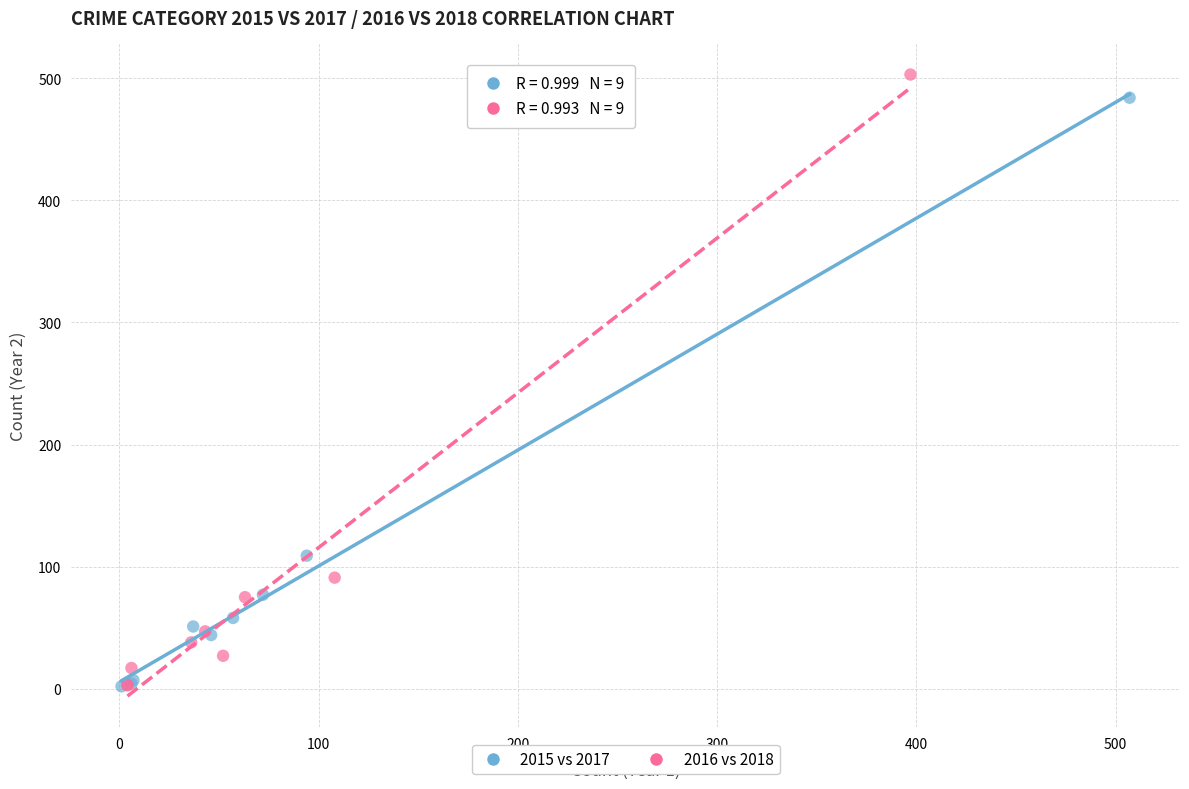

Which series has the widest spread of Y values?

2016 vs 2018